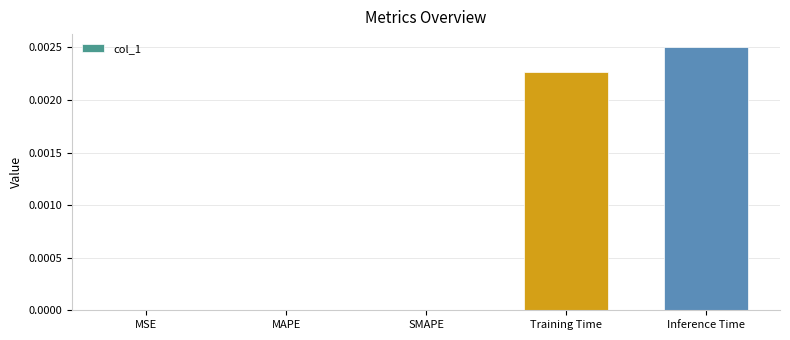

Between Inference Time and Training Time, which is larger?

Inference Time